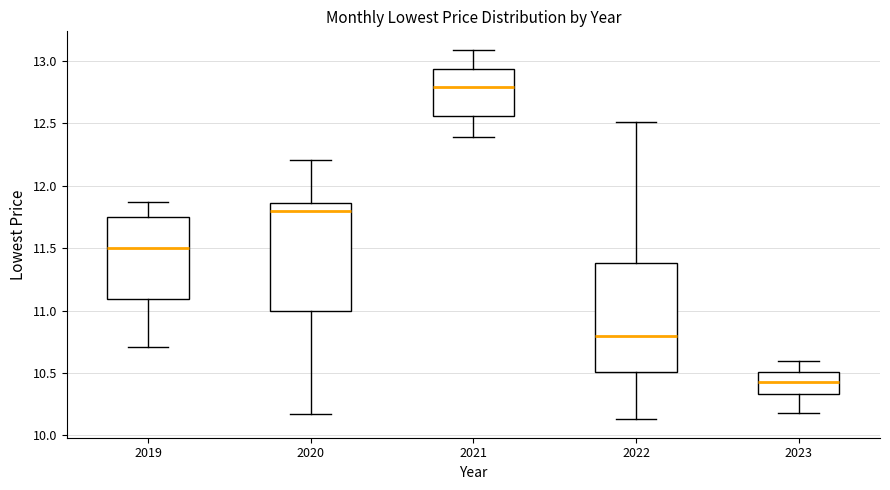

Which box has the lowest median line?

2023